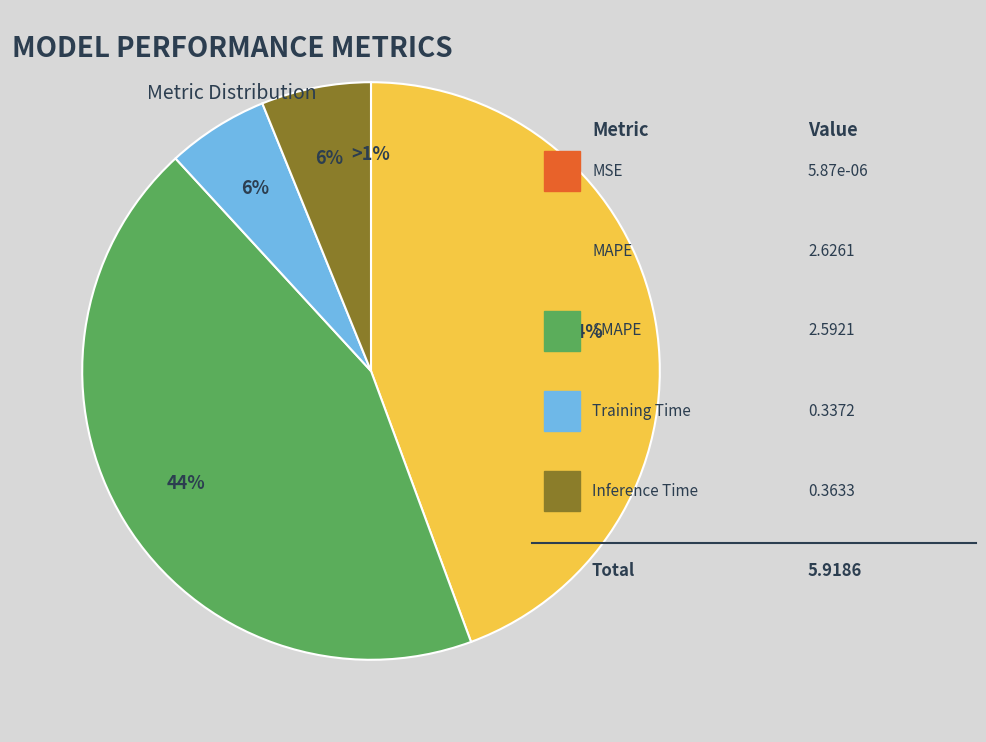

Which slice is the smallest?

MSE